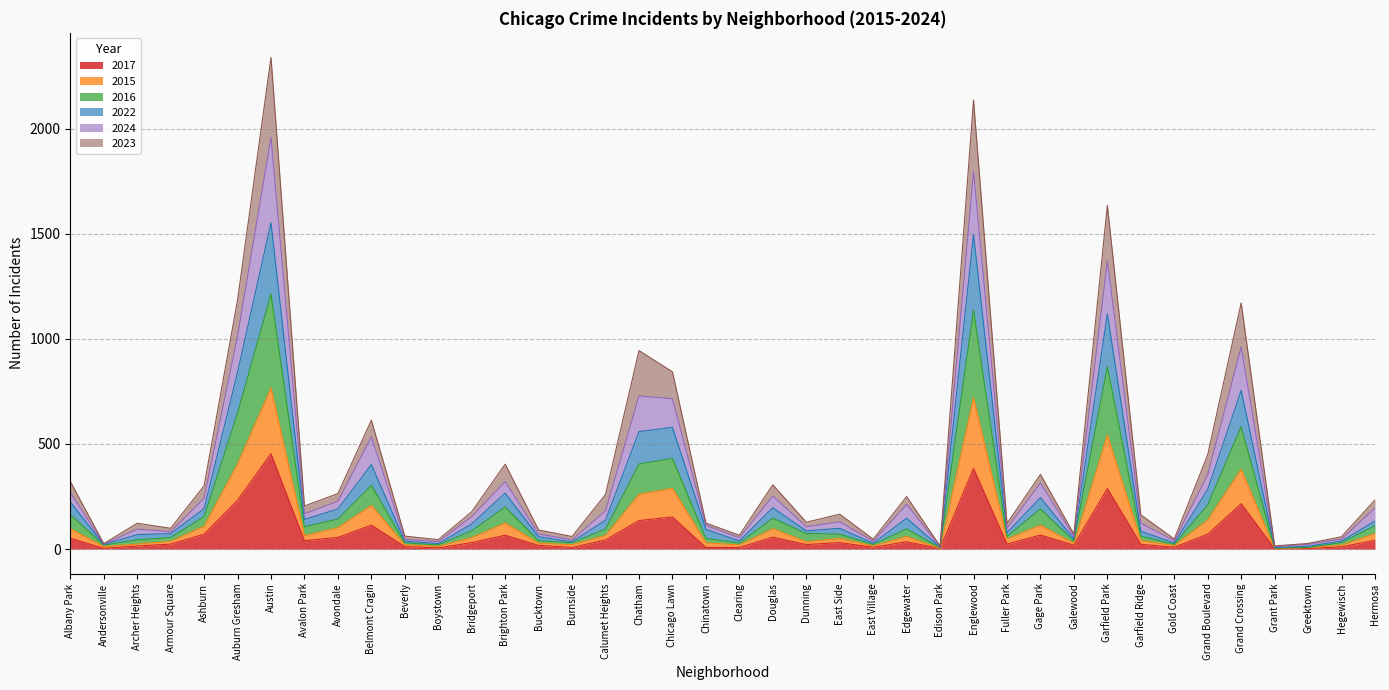

Where is the first local minimum for 2015?

Andersonville